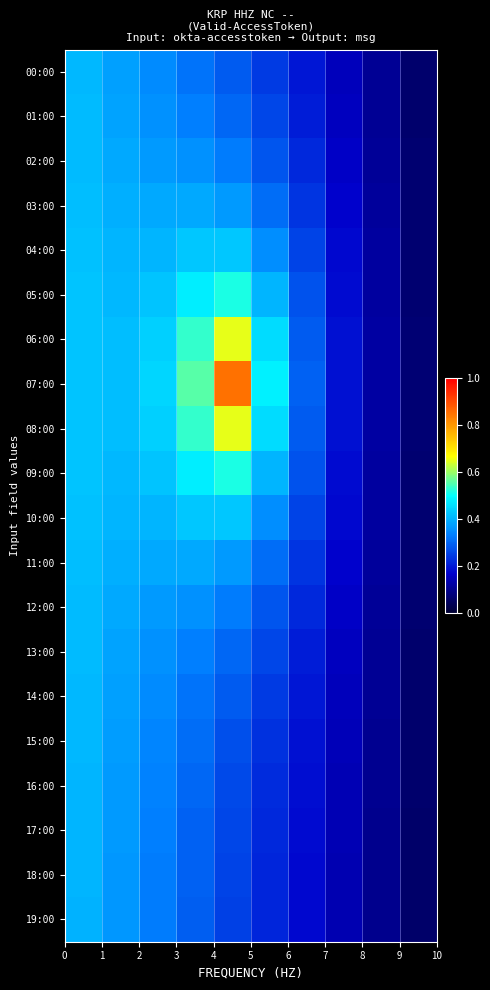

Reading right to left, transcribe all the data shown in this chart.

row_0: 9=0.1	8=0.1	7=0.2	6=0.2	5=0.2	4=0.3	3=0.3	2=0.3	1=0.4	0=0.4
row_1: 9=0.1	8=0.1	7=0.2	6=0.2	5=0.3	4=0.3	3=0.3	2=0.4	1=0.4	0=0.4
row_2: 9=0.1	8=0.1	7=0.2	6=0.2	5=0.3	4=0.3	3=0.4	2=0.4	1=0.4	0=0.4
row_3: 9=0.1	8=0.1	7=0.2	6=0.2	5=0.3	4=0.4	3=0.4	2=0.4	1=0.4	0=0.4
row_4: 9=0.1	8=0.1	7=0.2	6=0.3	5=0.4	4=0.4	3=0.4	2=0.4	1=0.4	0=0.4
row_5: 9=0.1	8=0.1	7=0.2	6=0.3	5=0.4	4=0.5	3=0.5	2=0.4	1=0.4	0=0.4
row_6: 9=0.1	8=0.1	7=0.2	6=0.3	5=0.5	4=0.7	3=0.5	2=0.4	1=0.4	0=0.4
row_7: 9=0.1	8=0.1	7=0.2	6=0.3	5=0.5	4=0.8	3=0.6	2=0.4	1=0.4	0=0.4
row_8: 9=0.1	8=0.1	7=0.2	6=0.3	5=0.5	4=0.7	3=0.5	2=0.4	1=0.4	0=0.4
row_9: 9=0.1	8=0.1	7=0.2	6=0.3	5=0.4	4=0.5	3=0.5	2=0.4	1=0.4	0=0.4
row_10: 9=0.1	8=0.1	7=0.2	6=0.3	5=0.4	4=0.4	3=0.4	2=0.4	1=0.4	0=0.4
row_11: 9=0.1	8=0.1	7=0.2	6=0.2	5=0.3	4=0.4	3=0.4	2=0.4	1=0.4	0=0.4
row_12: 9=0.1	8=0.1	7=0.2	6=0.2	5=0.3	4=0.3	3=0.4	2=0.4	1=0.4	0=0.4
row_13: 9=0.1	8=0.1	7=0.2	6=0.2	5=0.3	4=0.3	3=0.3	2=0.4	1=0.4	0=0.4
row_14: 9=0.1	8=0.1	7=0.2	6=0.2	5=0.2	4=0.3	3=0.3	2=0.3	1=0.4	0=0.4
row_15: 9=0.1	8=0.1	7=0.1	6=0.2	5=0.2	4=0.3	3=0.3	2=0.3	1=0.4	0=0.4
row_16: 9=0.1	8=0.1	7=0.1	6=0.2	5=0.2	4=0.3	3=0.3	2=0.3	1=0.4	0=0.4
row_17: 9=0.1	8=0.1	7=0.1	6=0.2	5=0.2	4=0.3	3=0.3	2=0.3	1=0.4	0=0.4
row_18: 9=0.1	8=0.1	7=0.1	6=0.2	5=0.2	4=0.3	3=0.3	2=0.3	1=0.4	0=0.4
row_19: 9=0.1	8=0.1	7=0.1	6=0.2	5=0.2	4=0.3	3=0.3	2=0.3	1=0.4	0=0.4